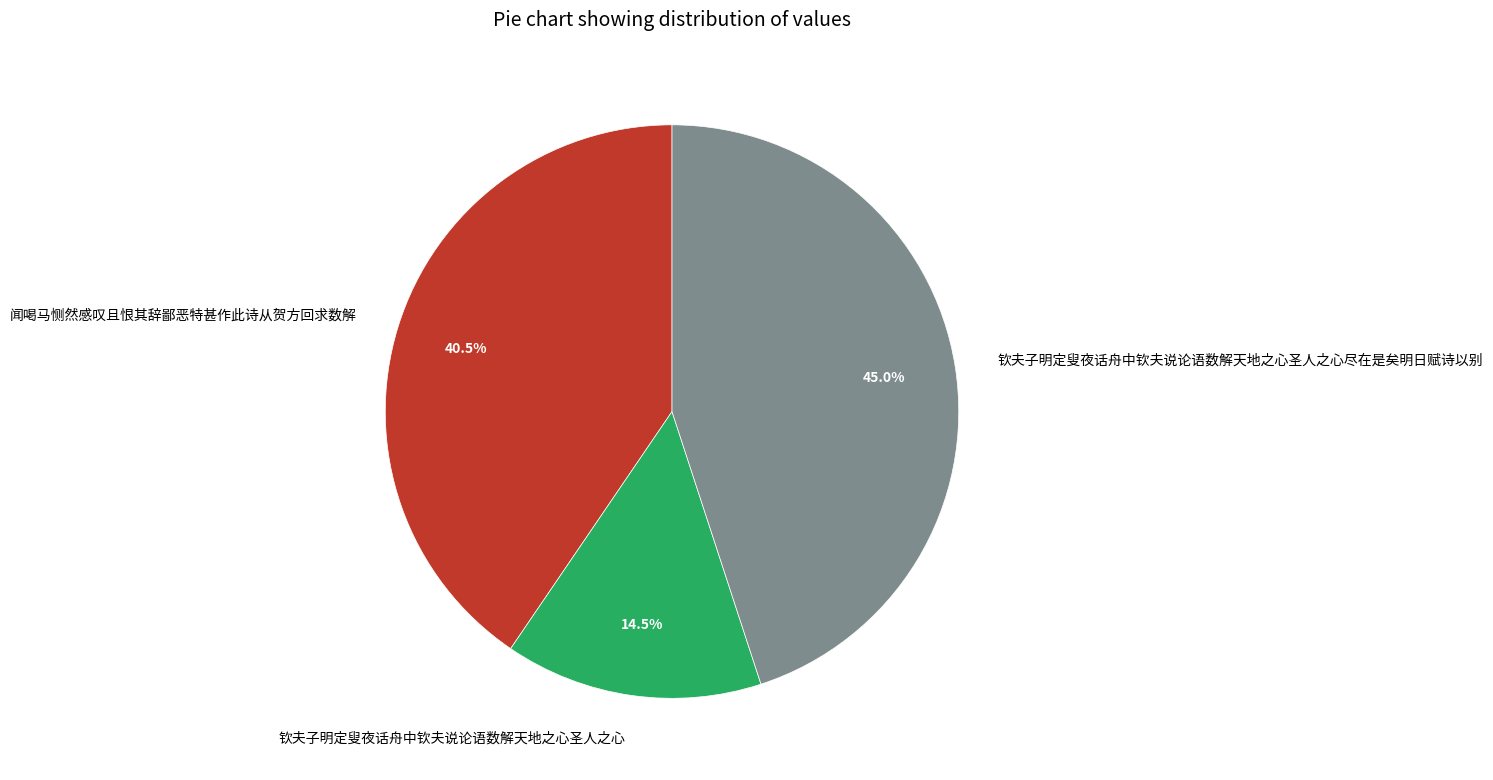

How many segments does this pie chart have?

3